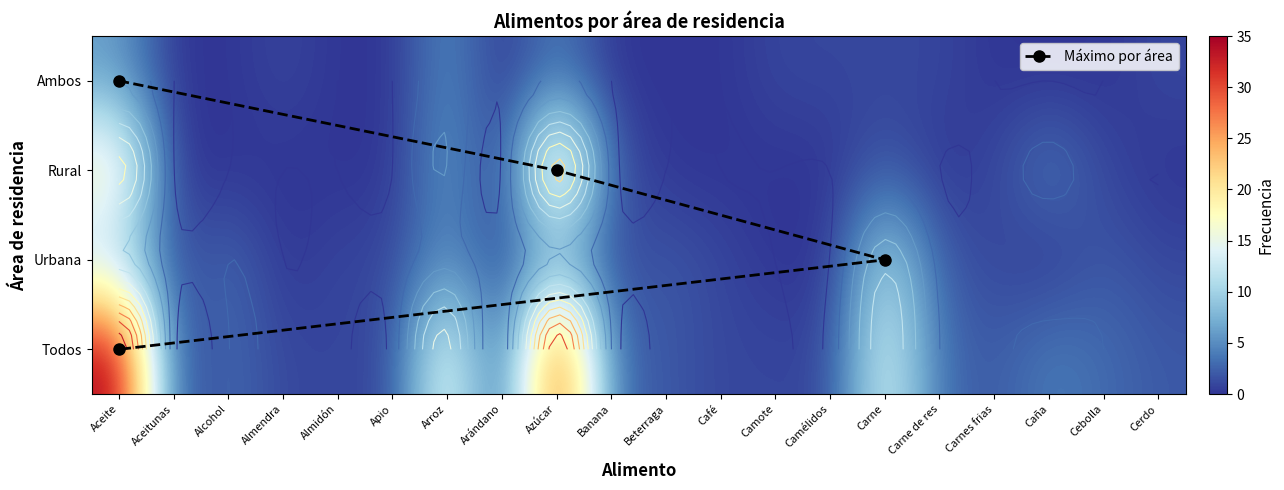

The Urbana series shows 1 at Beterraga. True or false?

False